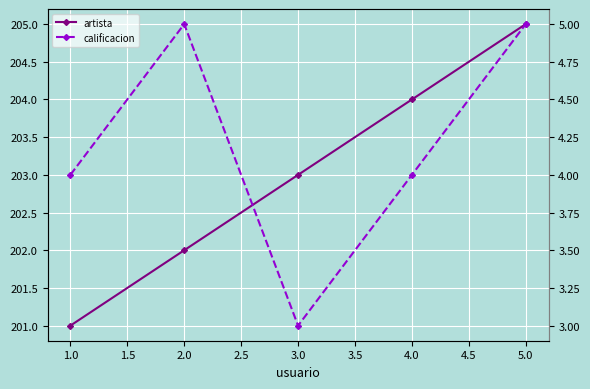

What is the value of the artista point at the 5th from the left?

205